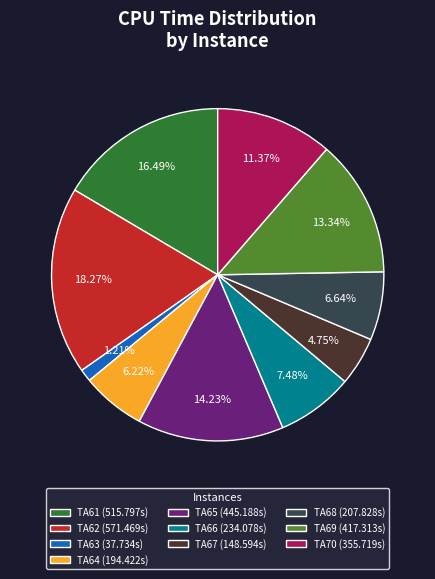

What percentage is NOT represented by TA66?

92.5%